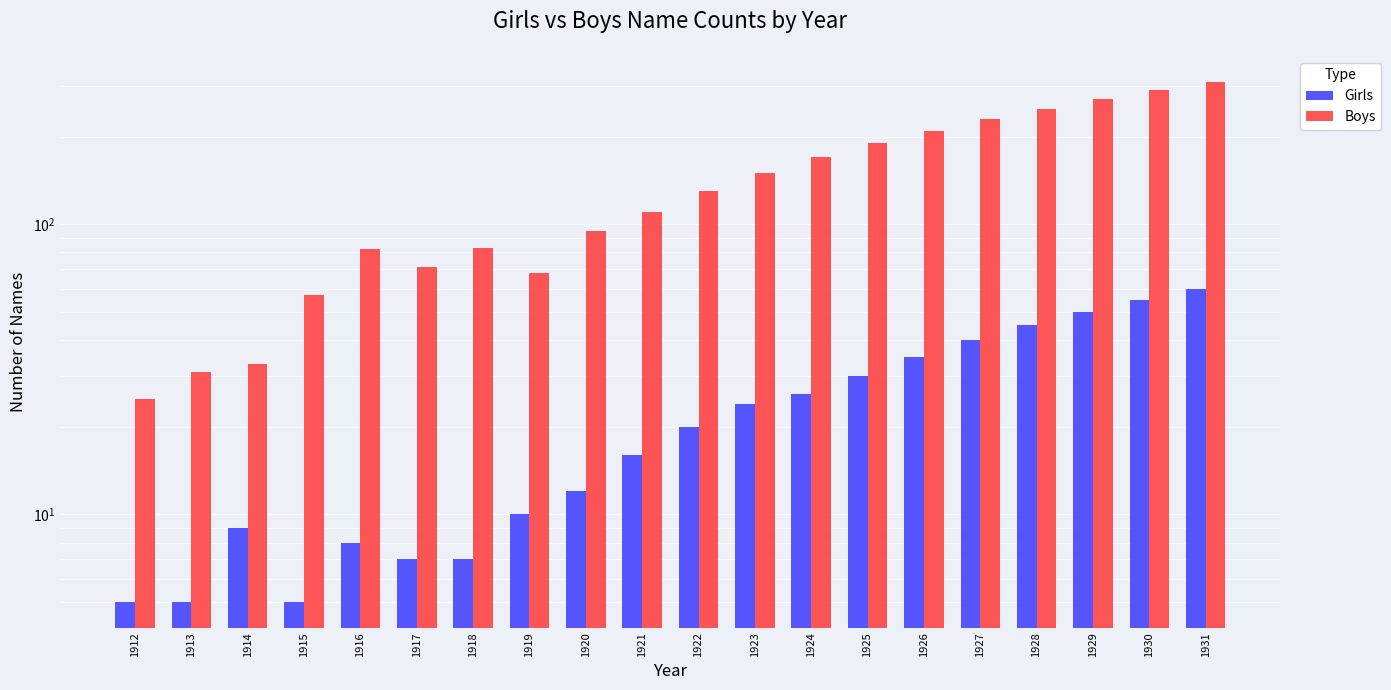

Does the chart contain stacked bars?

No